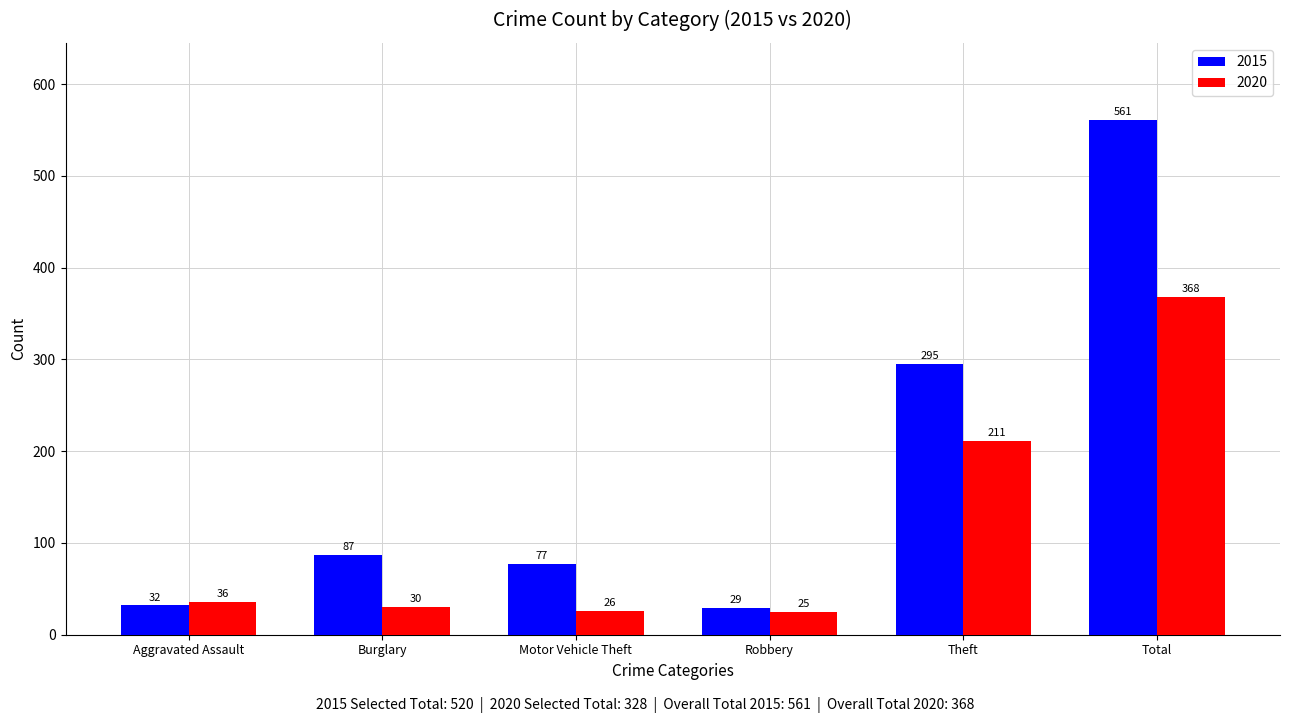

Rank the categories by 2015 value from highest to lowest.

Total, Theft, Burglary, Motor Vehicle Theft, Aggravated Assault, Robbery